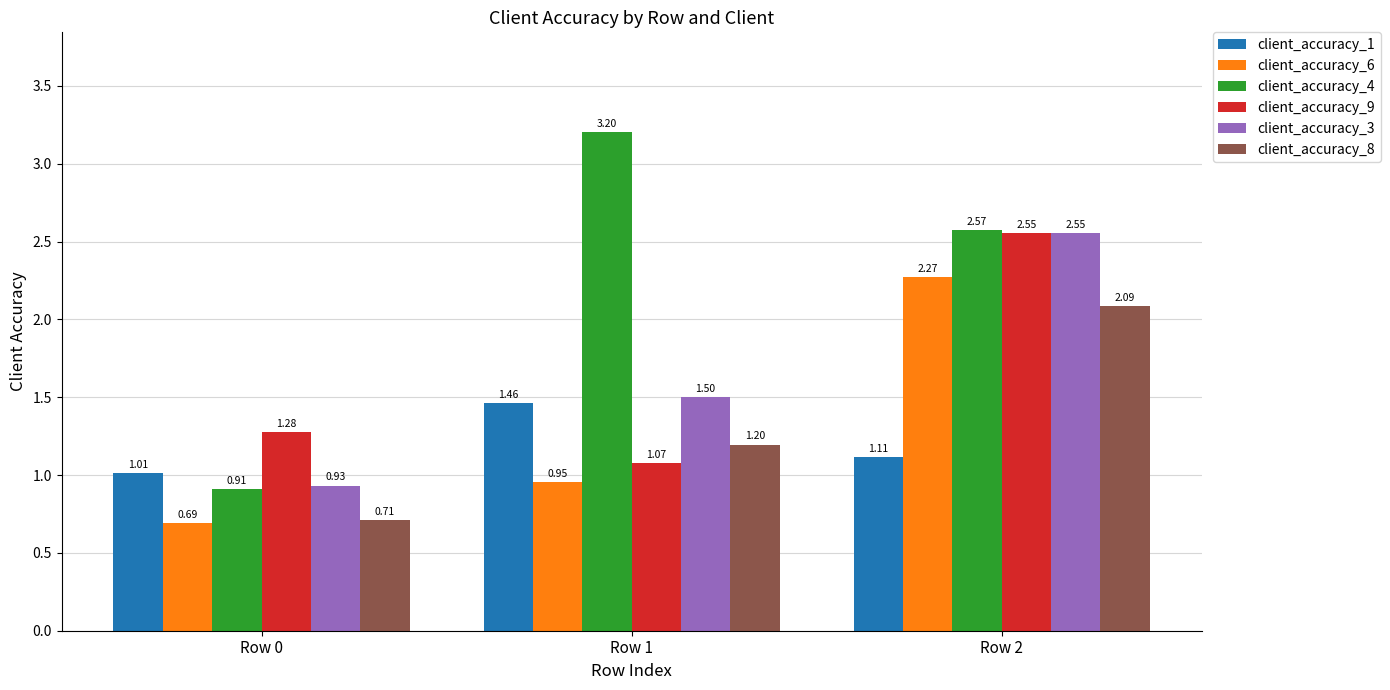

True or false: client_accuracy_1 has a value of 1.4 at Row 0.

False